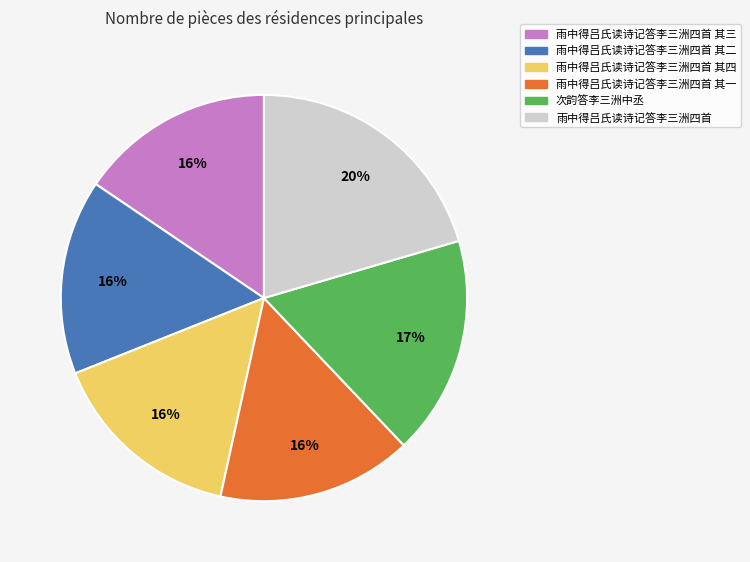

Is there a majority slice in this chart?

No